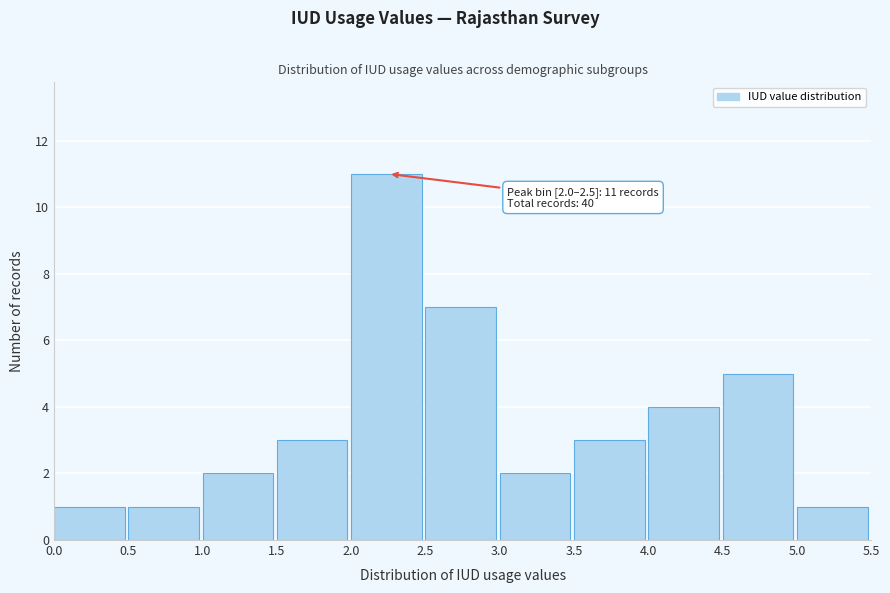

Which range on the x-axis has the tallest bar?

2.0 to 2.5